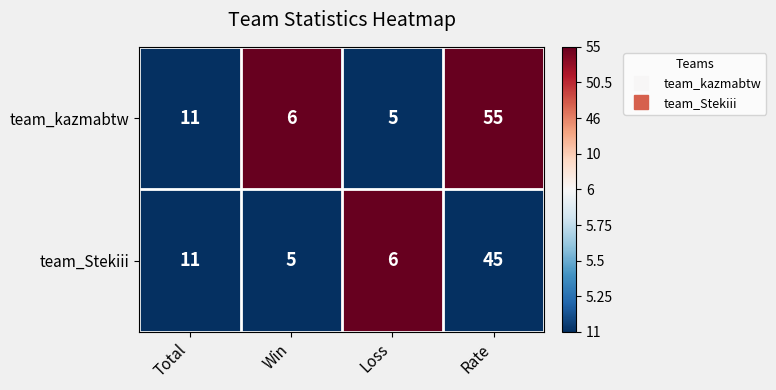

The value of team_kazmabtw at Rate is 55. True or false?

True